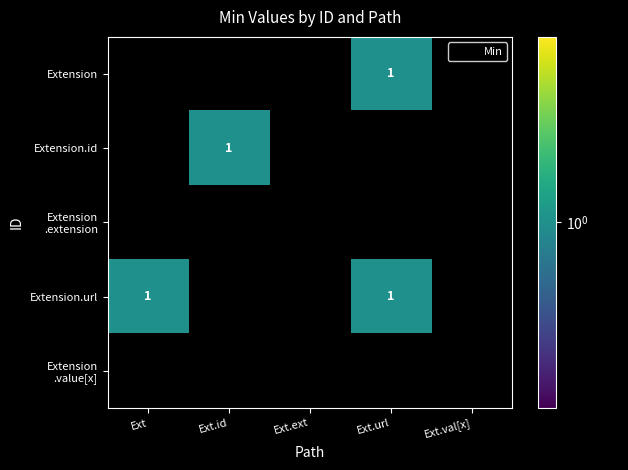

How many categories are shown in the chart?

5